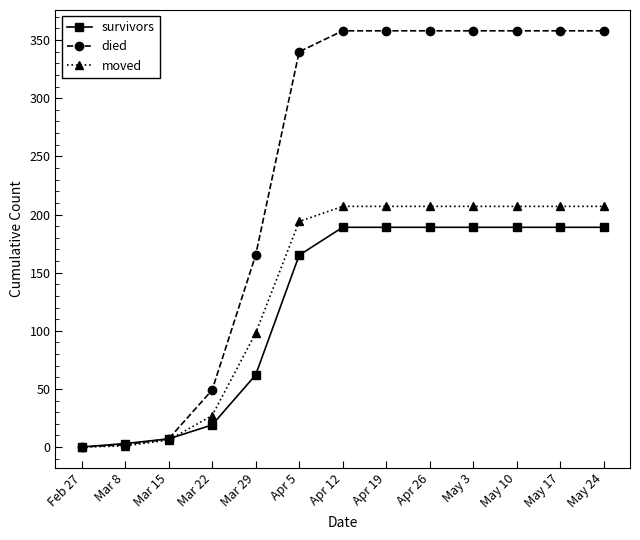

Which series changed the most between Mar 15 and May 10?

died